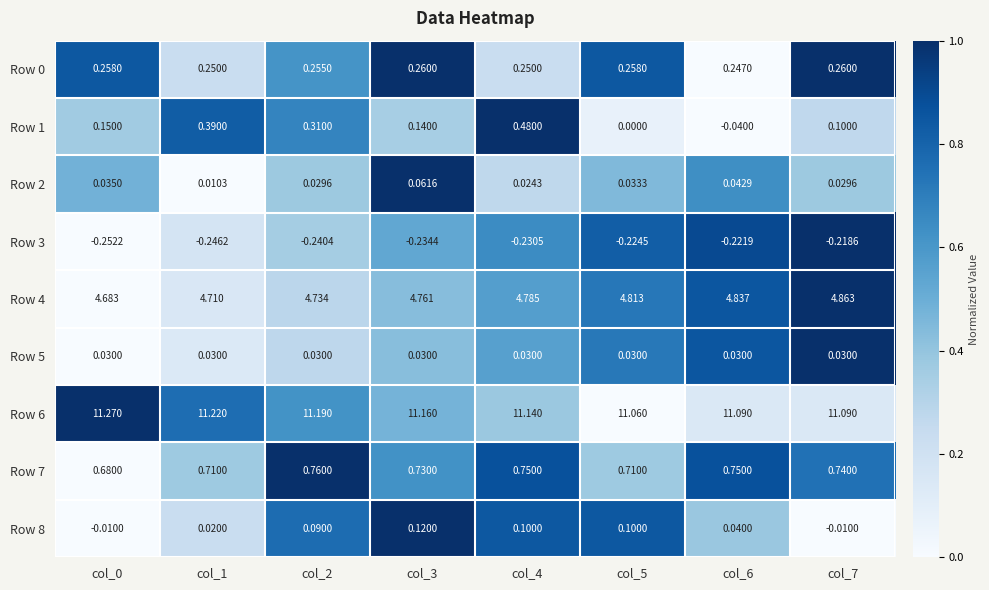

Is the value of Row 4 at col_6 greater than the value of Row 6 at col_7?

No